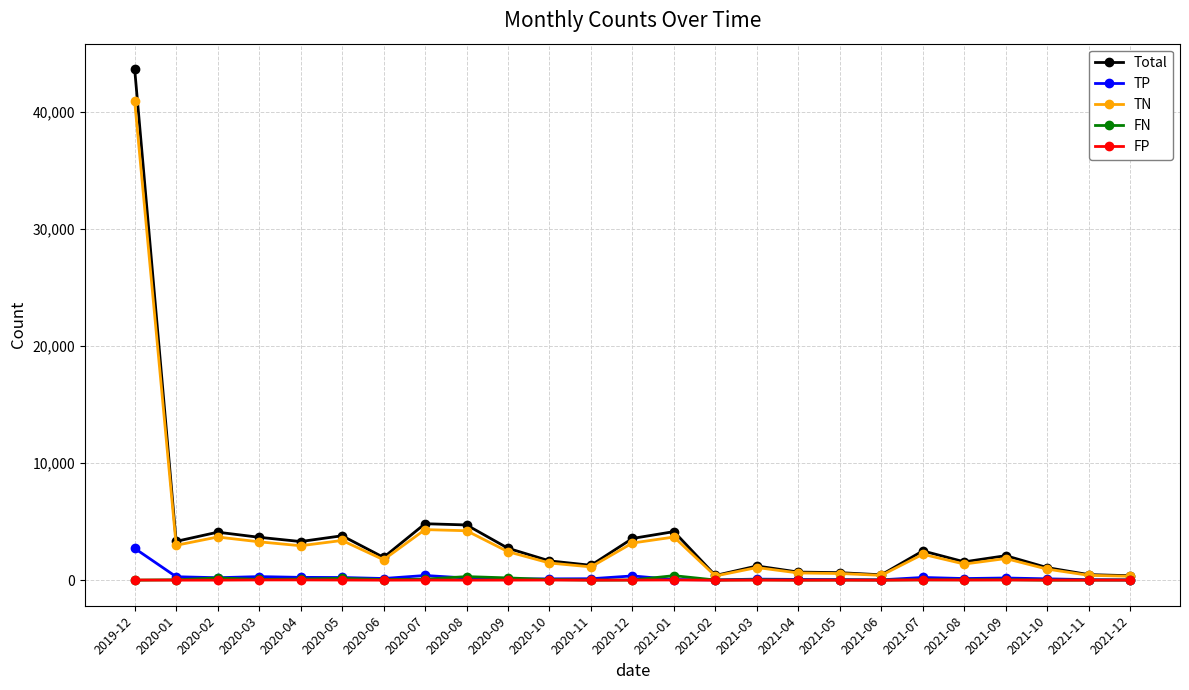

In FP, how many points are higher than both neighbors (excluding endpoints)?

8